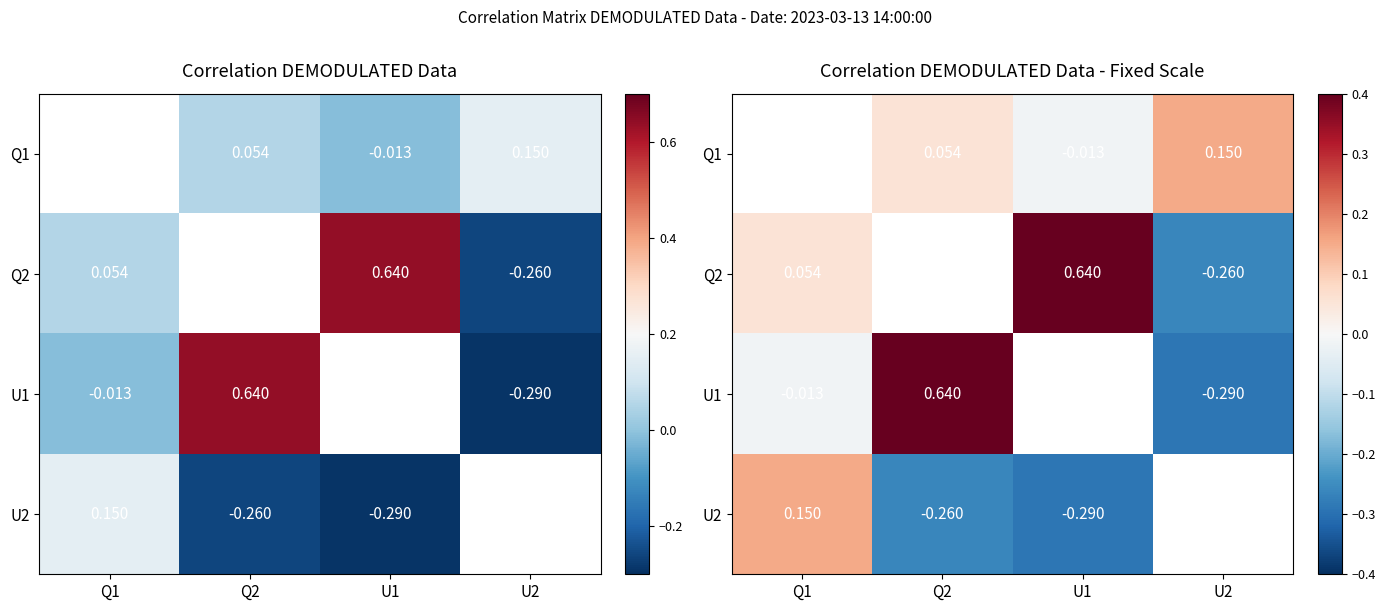

What is the difference between the U2 values at Q2 and Q1?

0.4